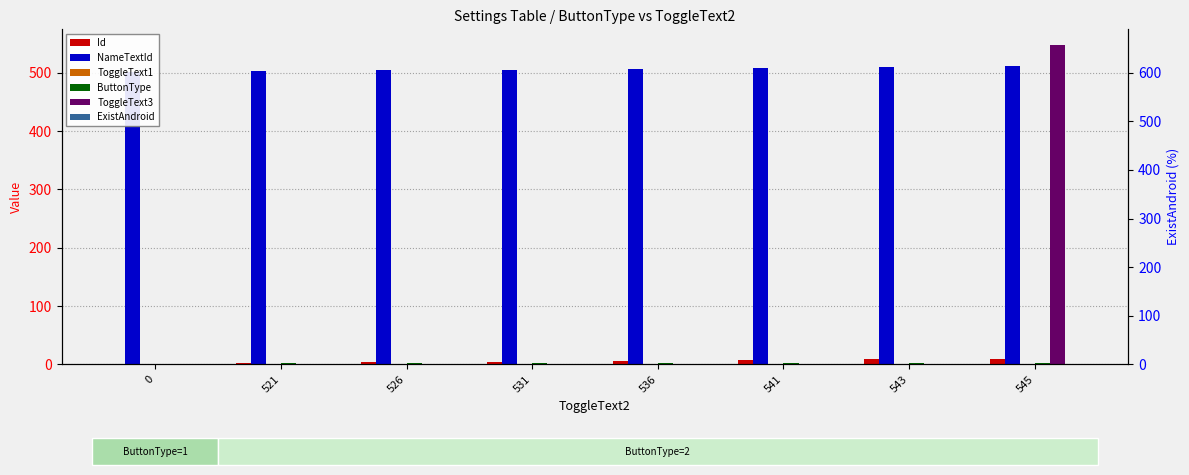

How many distinct data groups are displayed?

6